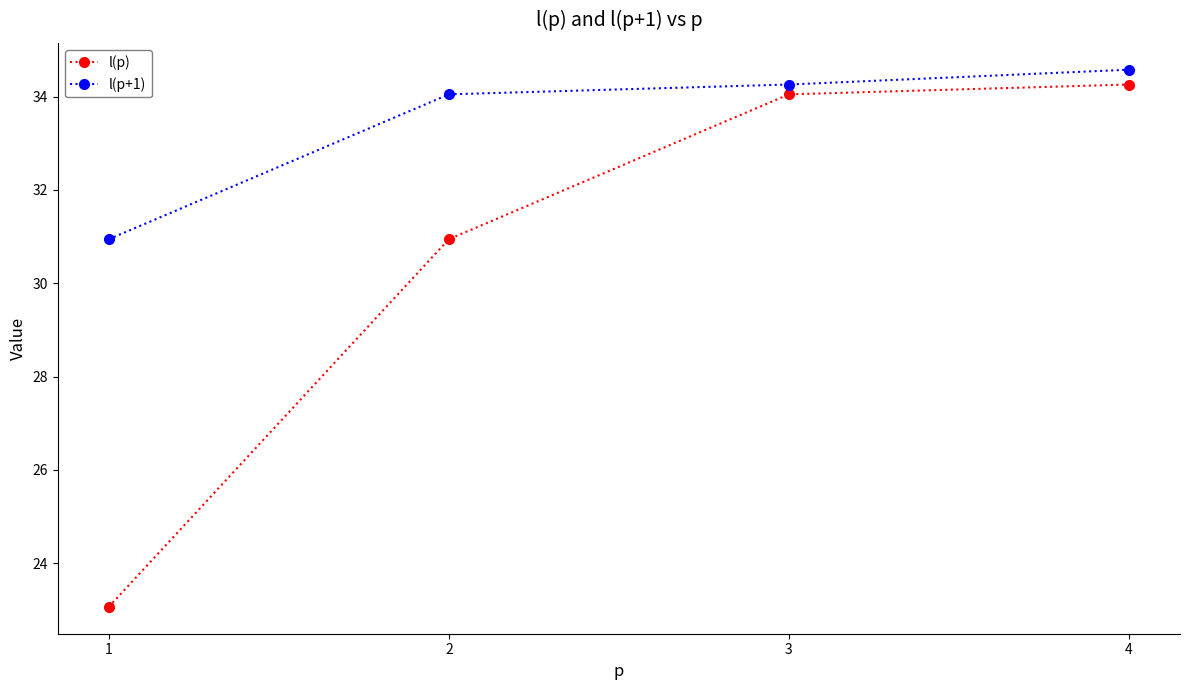

At which category is the sum across all series the highest?

4